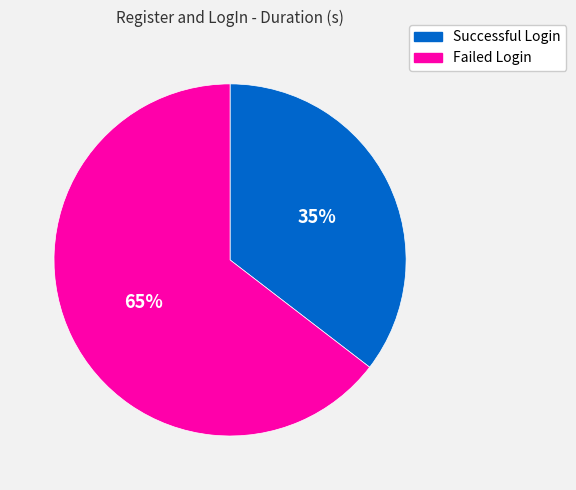

What is the smallest slice in the pie chart?

Successful Login